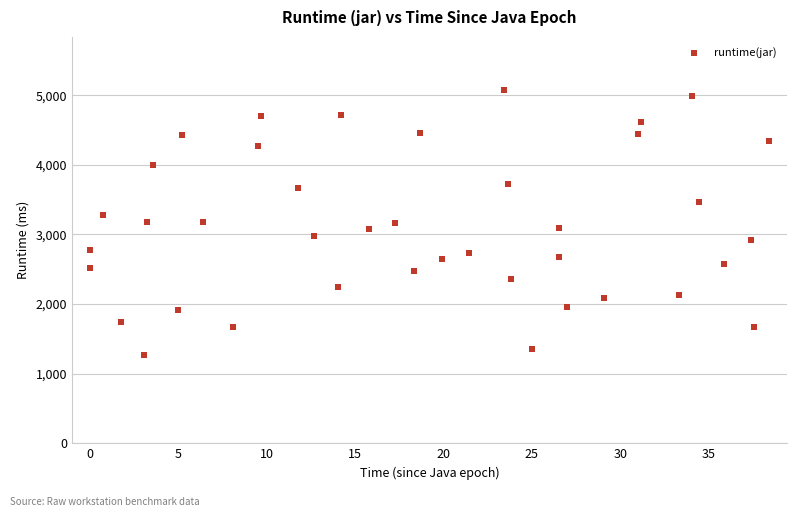

What is the range of Y values (max minus min)?

3813